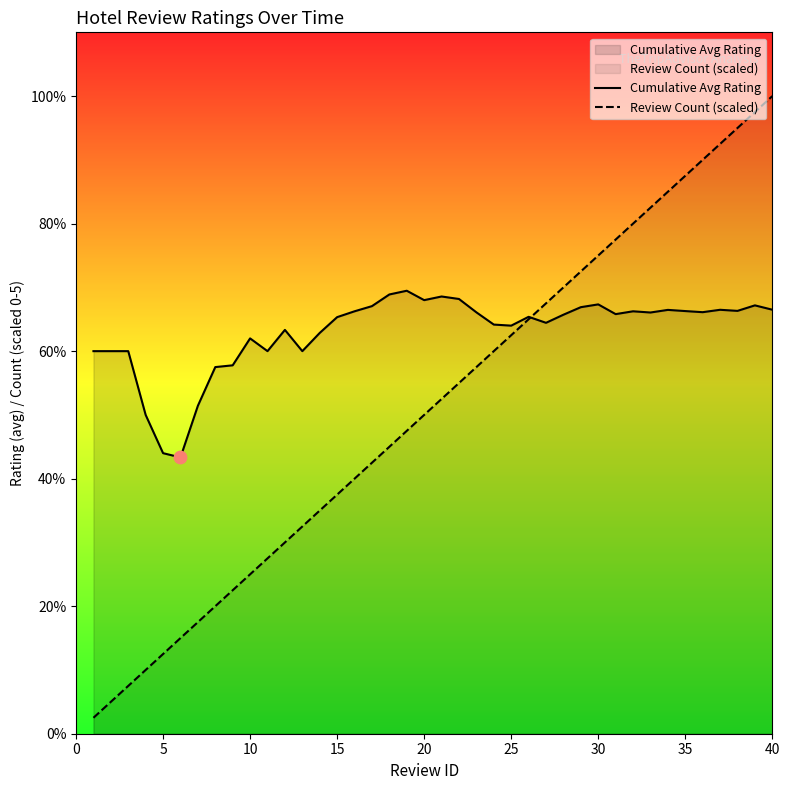

Which series reaches the maximum Y coordinate?

Review Count (scaled)